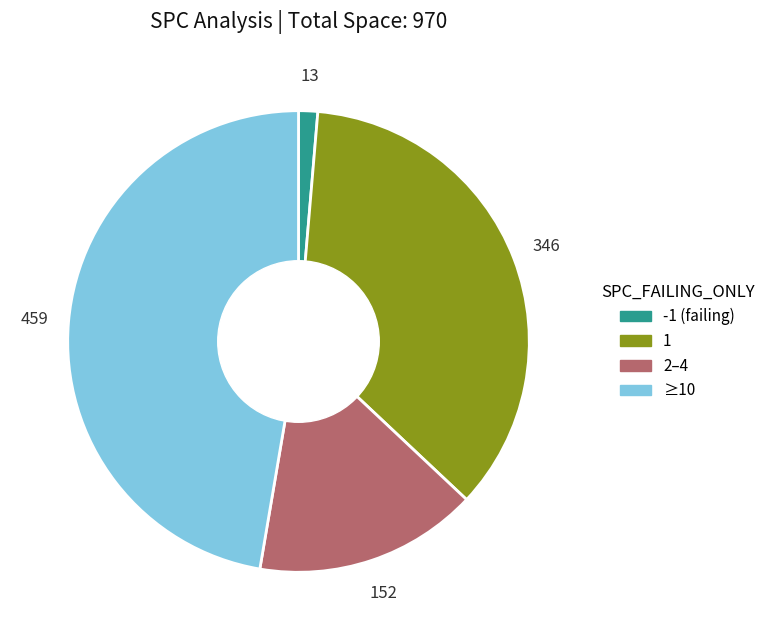

Is the sum of ≥10 and 1 greater than half?

Yes